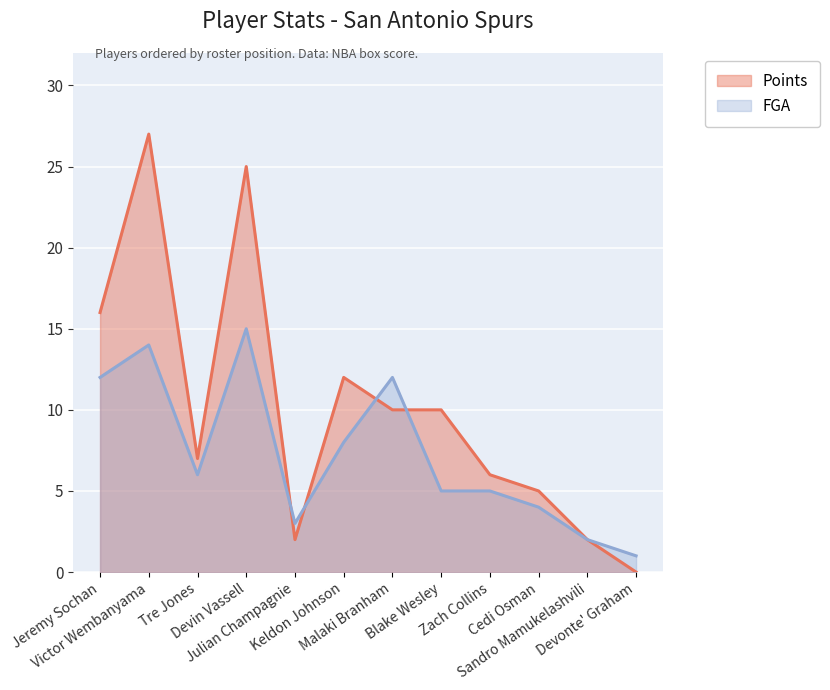

Which category has the highest value across all series?

Victor Wembanyama